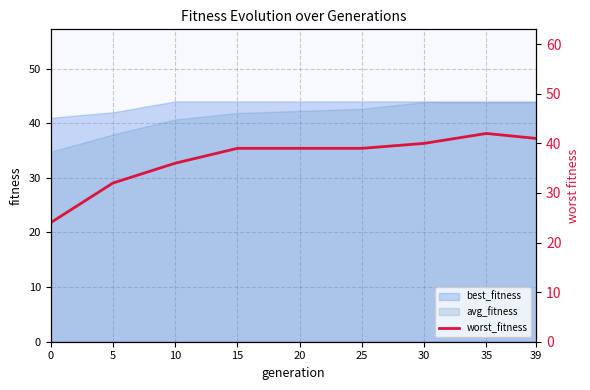

Reading left to right, what are all the values shown in this chart?

24	32	36	39	39	39	40	42	41